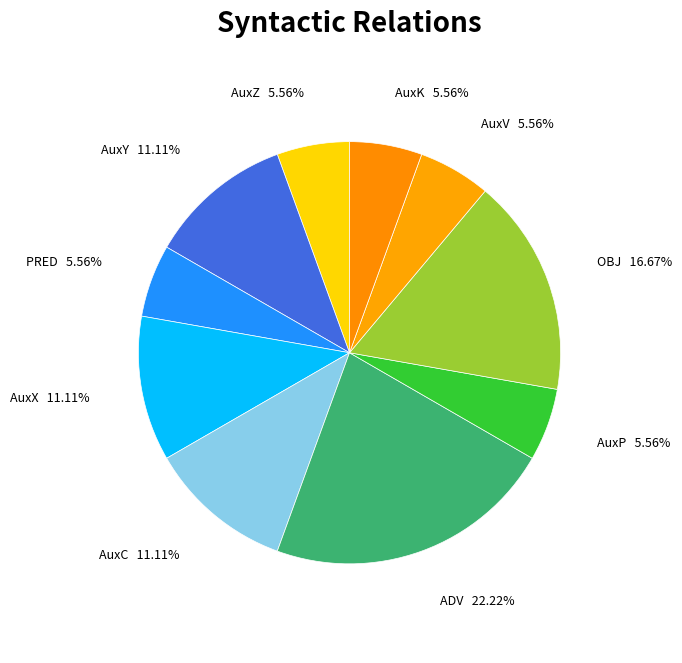

Count the number of slices in the pie.

10